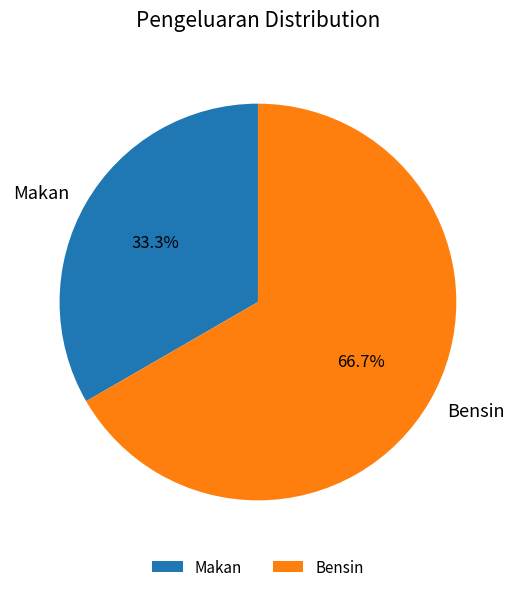

How many segments does this pie chart have?

2